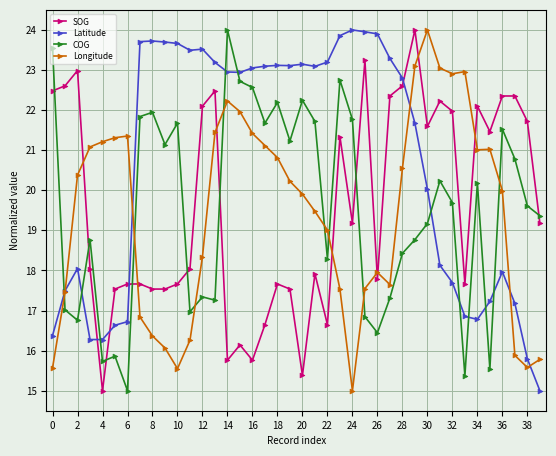

Count the number of data series in this chart.

4